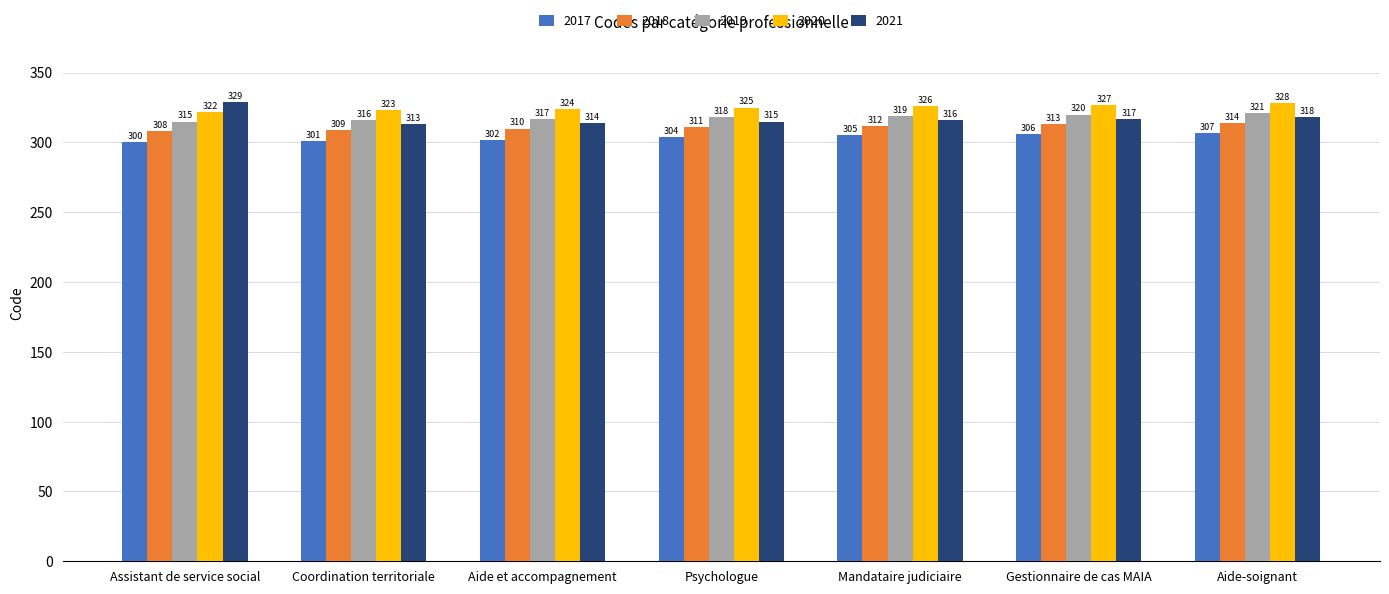

What is the sum of all 2019 values?

2226